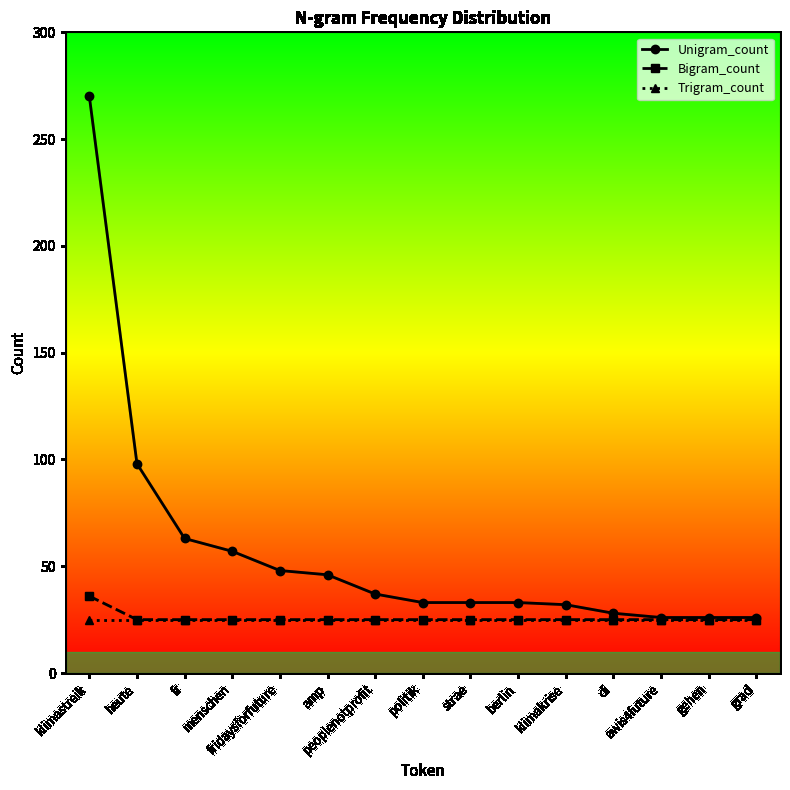

True or false: Bigram_count has a value of 25 at fr.

True